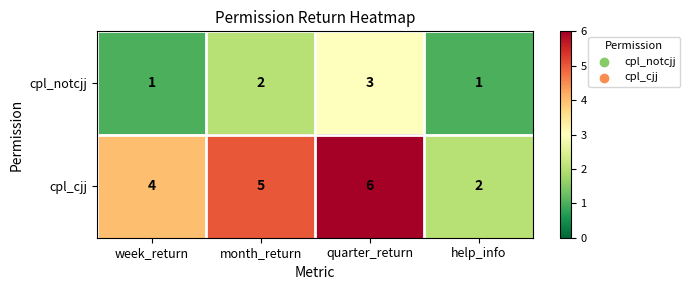

The value of cpl_cjj at quarter_return is 6. True or false?

True